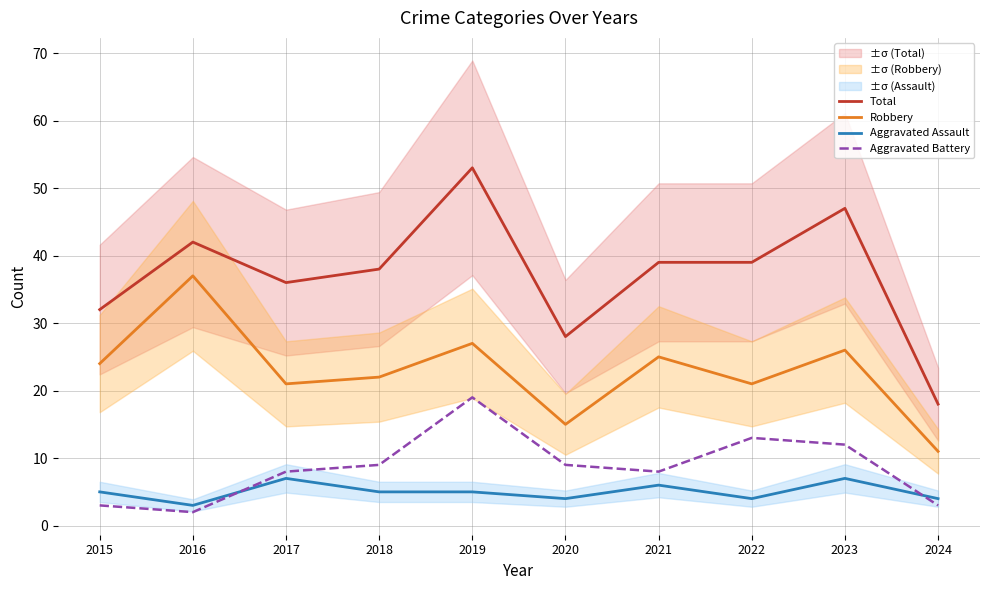

Between 2024 and 2016, which is larger?

2016